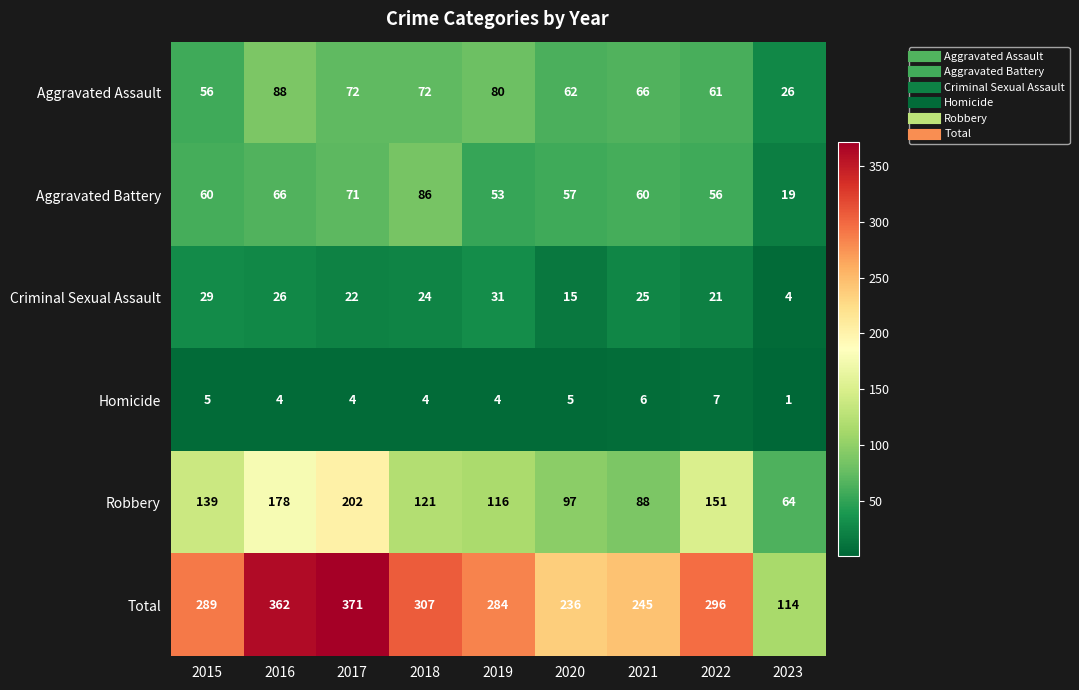

At 2022, list the series in order from largest to smallest.

Total, Robbery, Aggravated Assault, Aggravated Battery, Criminal Sexual Assault, Homicide